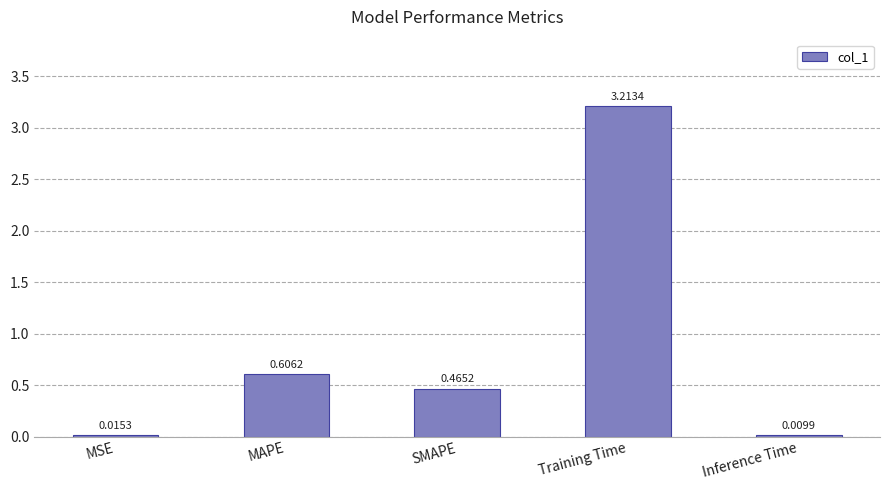

What is the change in value from MAPE to Inference Time?

-0.6